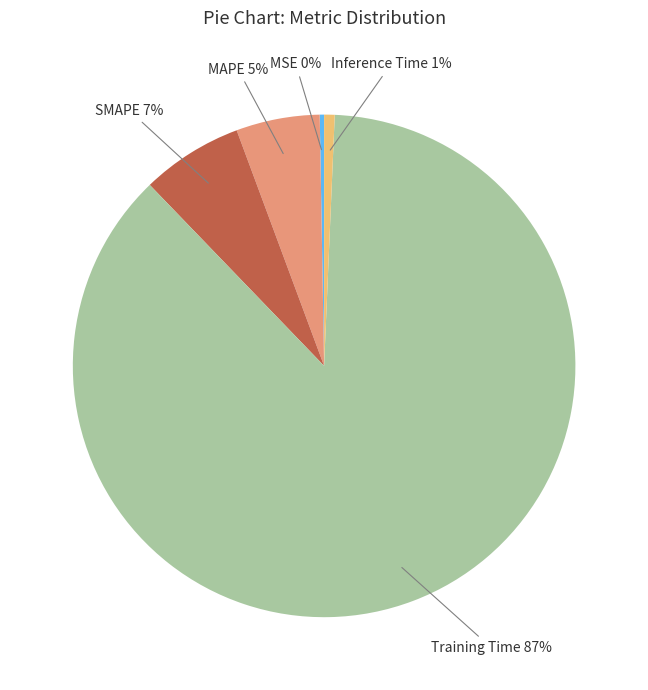

What is the largest slice in the pie chart?

Training Time